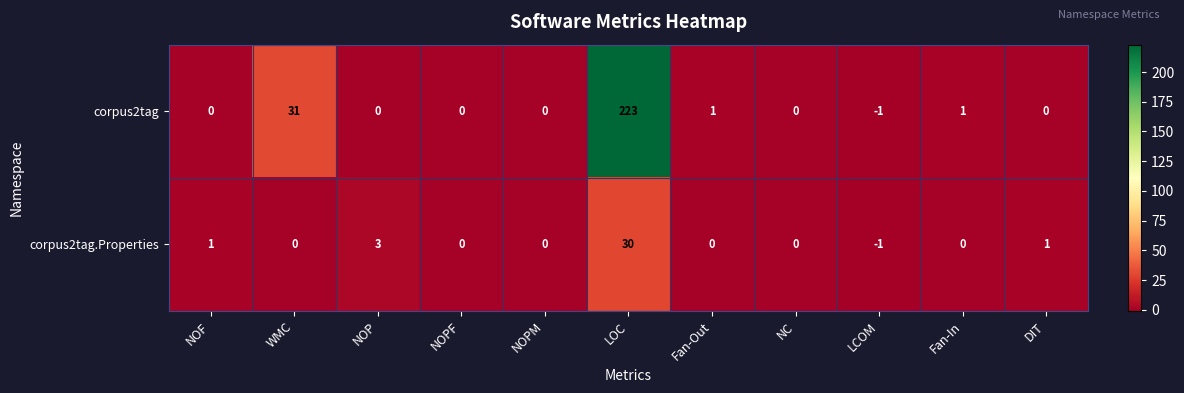

Reading right to left, what are all the values shown in this chart?

corpus2tag: 0	1	-1	0	1	223	0	0	0	31	0
corpus2tag.Properties: 1	0	-1	0	0	30	0	0	3	0	1